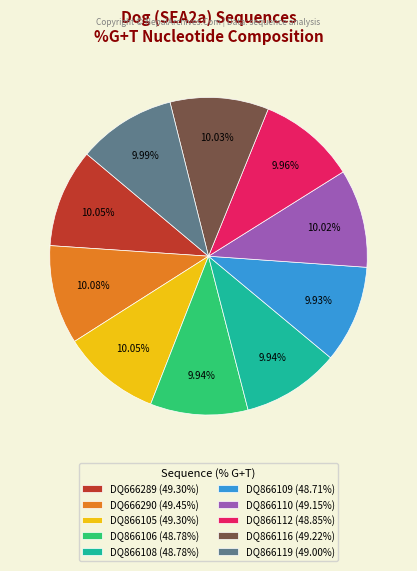

Approximately how many times larger is the value at DQ866108 (48.78%) compared to DQ866105 (49.30%)?

1.0